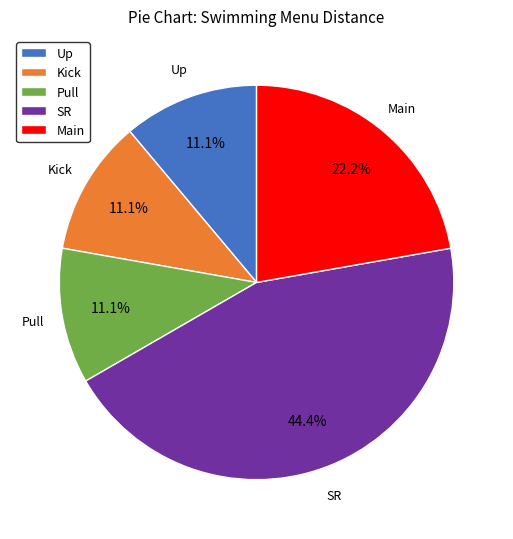

Is there a majority slice in this chart?

No